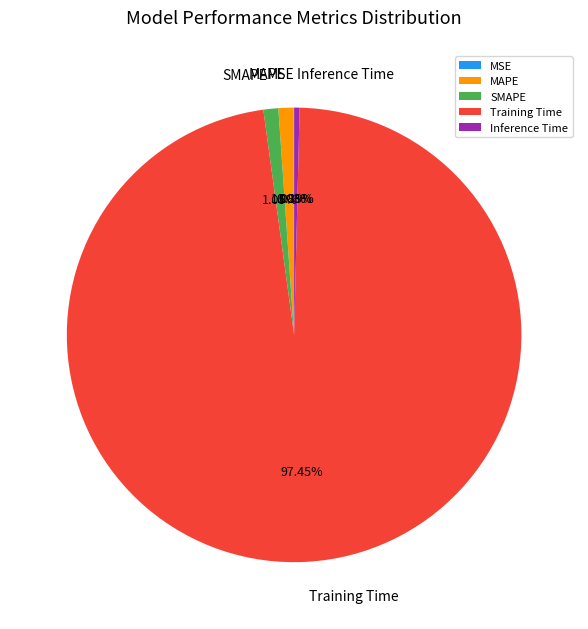

What percentage is the SMAPE slice, to the nearest percent?

1%